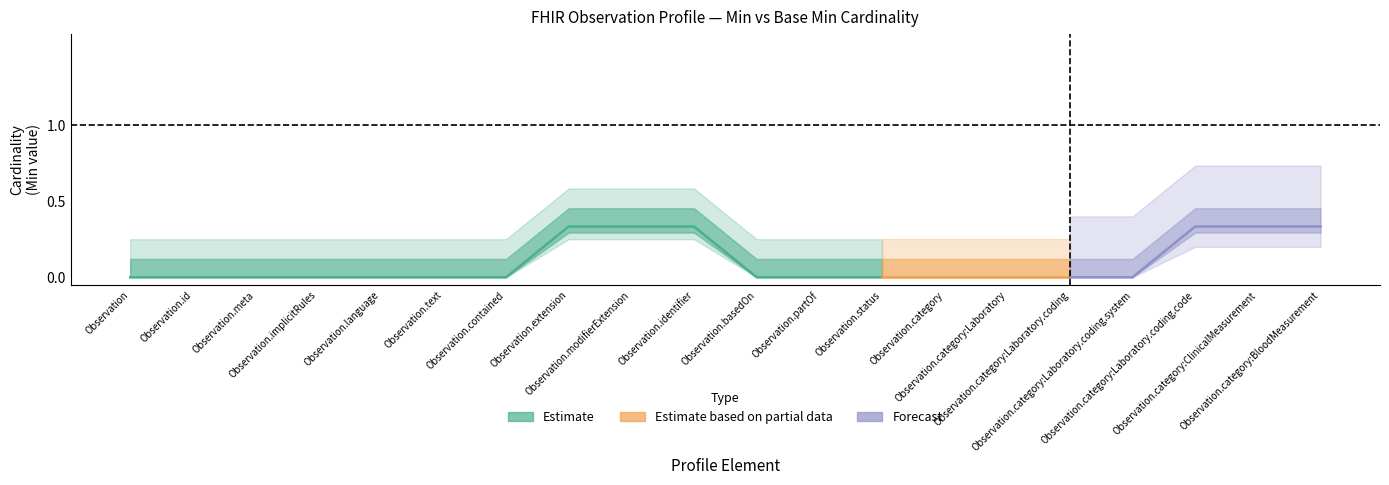

List the labels in order of Min value, smallest first.

Observation, Observation.id, Observation.meta, Observation.implicitRules, Observation.language, Observation.text, Observation.contained, Observation.extension, Observation.identifier, Observation.basedOn, Observation.partOf, Observation.status, Observation.category, Observation.category:Laboratory, Observation.category:Laboratory.coding, Observation.category:Laboratory.coding.system, Observation.category:Laboratory.coding.code, Observation.category:BloodMeasurement, Observation.modifierExtension, Observation.category:ClinicalMeasurement